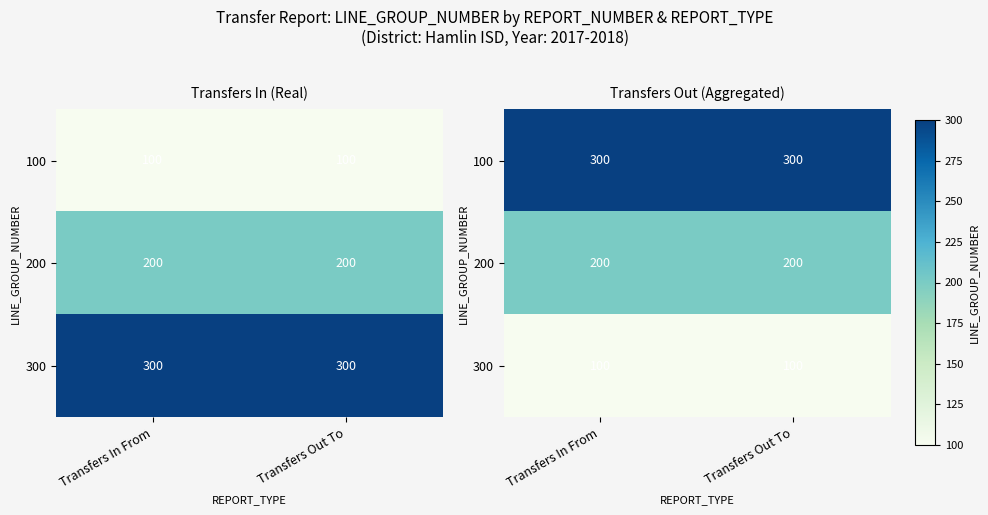

What is the sum of the 200 values at Transfers Out To and Transfers In From?

400